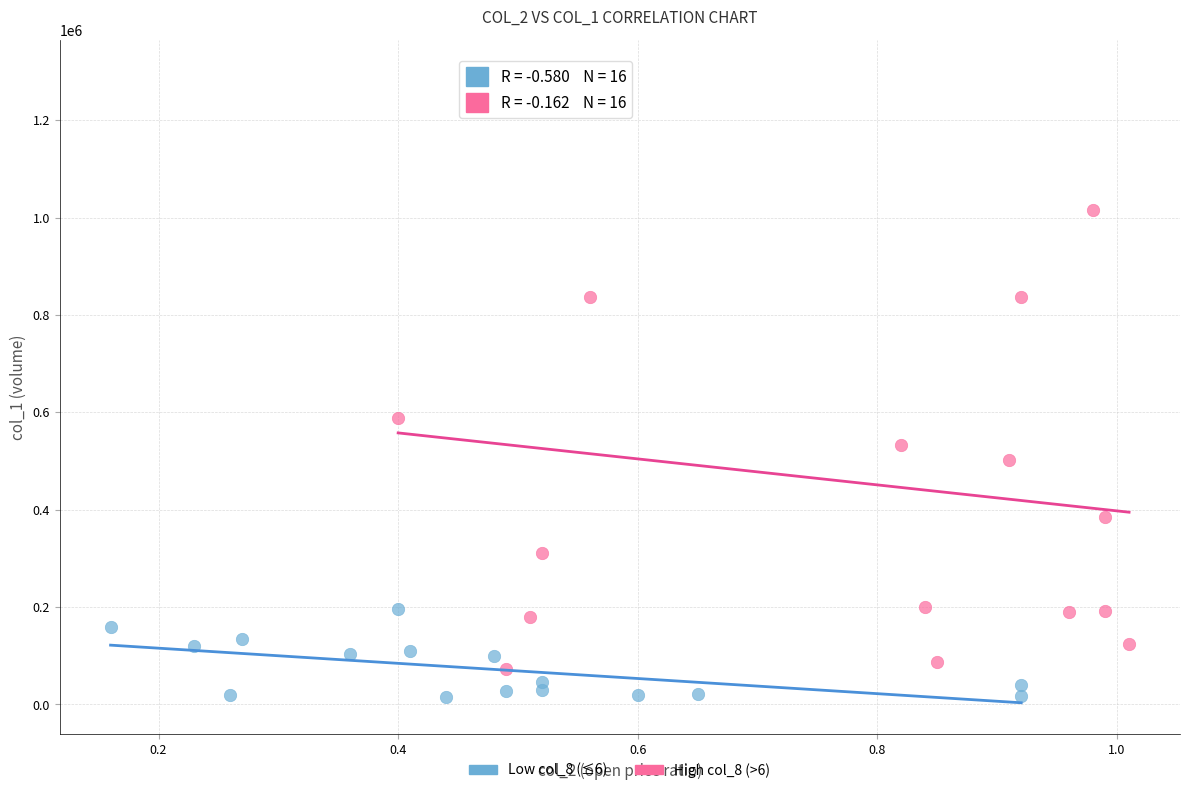

Which series contains the lowest Y value?

Low col_8 (≤6)